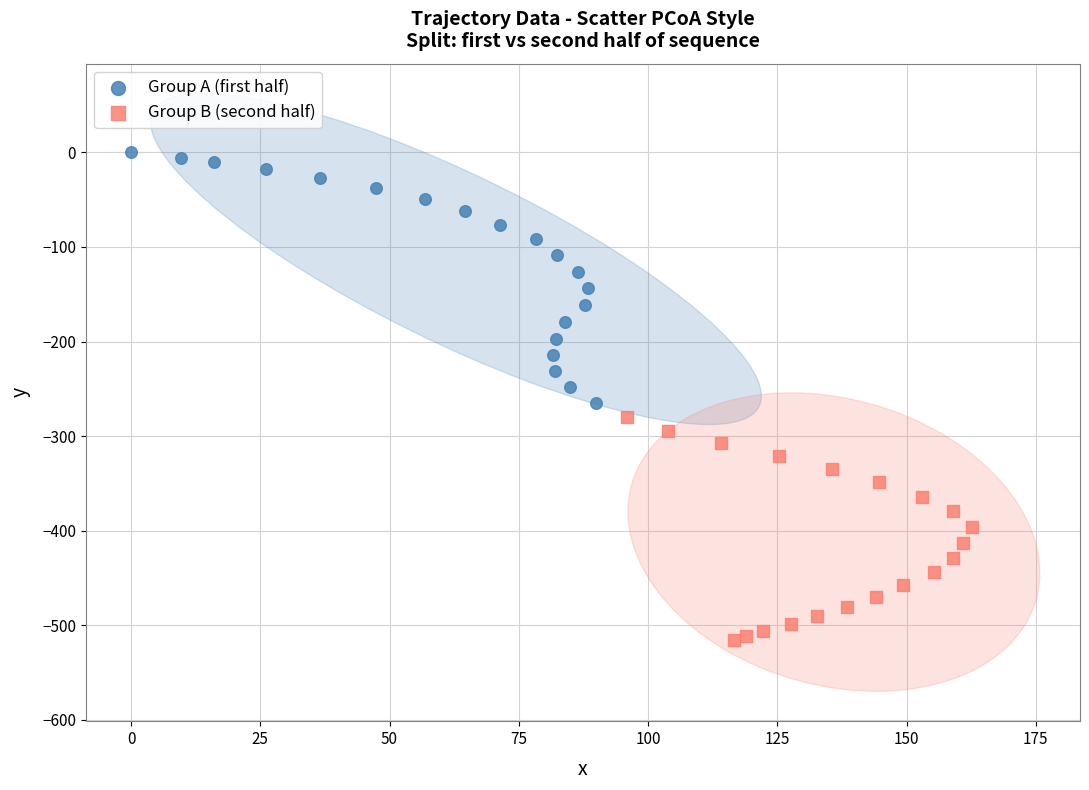

Which series reaches the minimum Y coordinate?

Group B (second half)